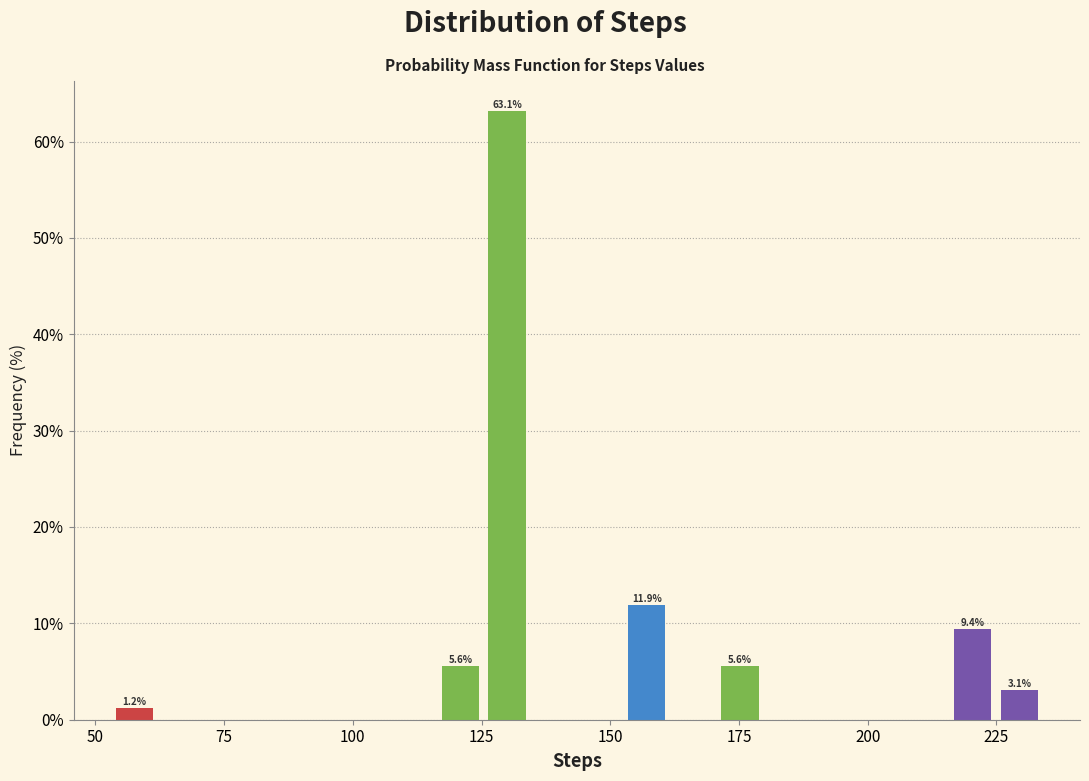

Read against the x-axis, roughly where is the centre of the tallest bar?

130